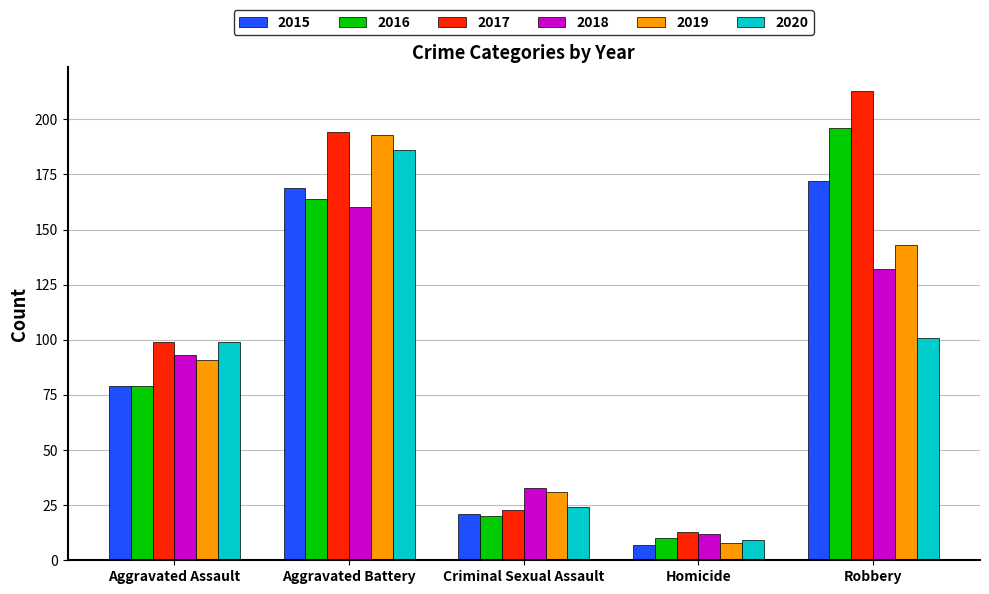

Is it true that 2019 equals 60 at Aggravated Assault?

False